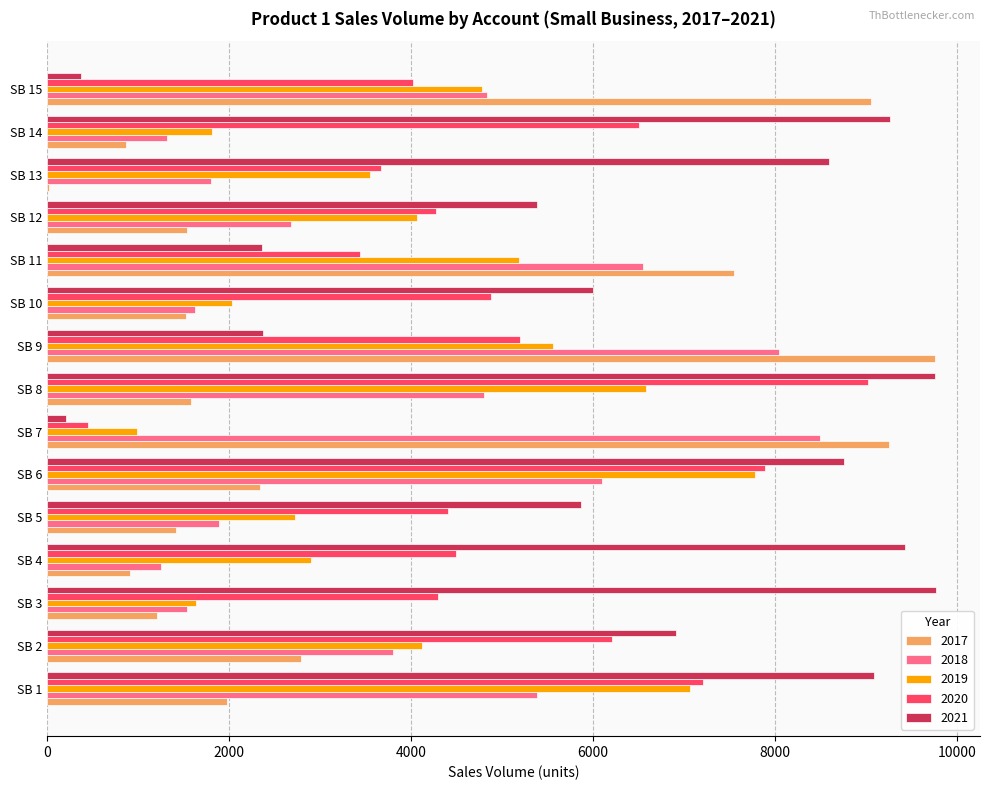

The value of 2021 at SB 13 is 14594. True or false?

False